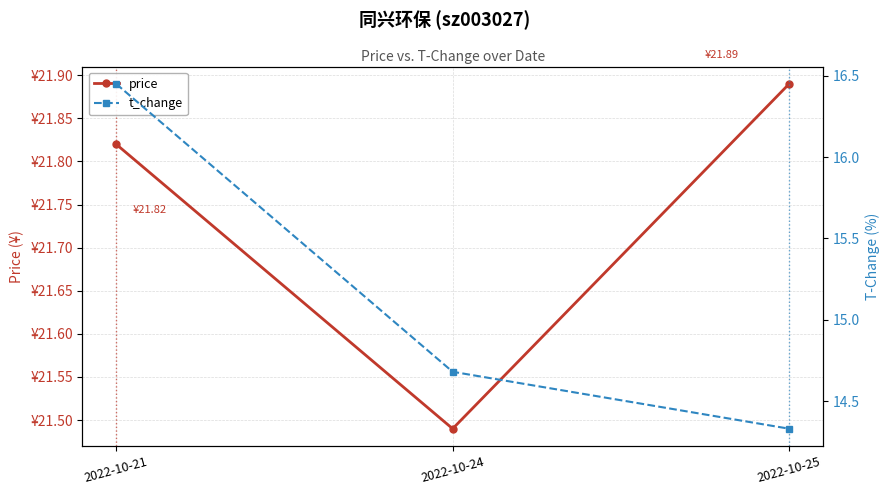

At which category is the sum across all series the highest?

2022-10-21